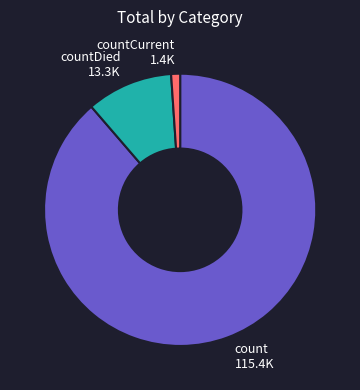

Which has a higher value, countDied 13.3K or countCurrent 1.4K?

countDied 13.3K